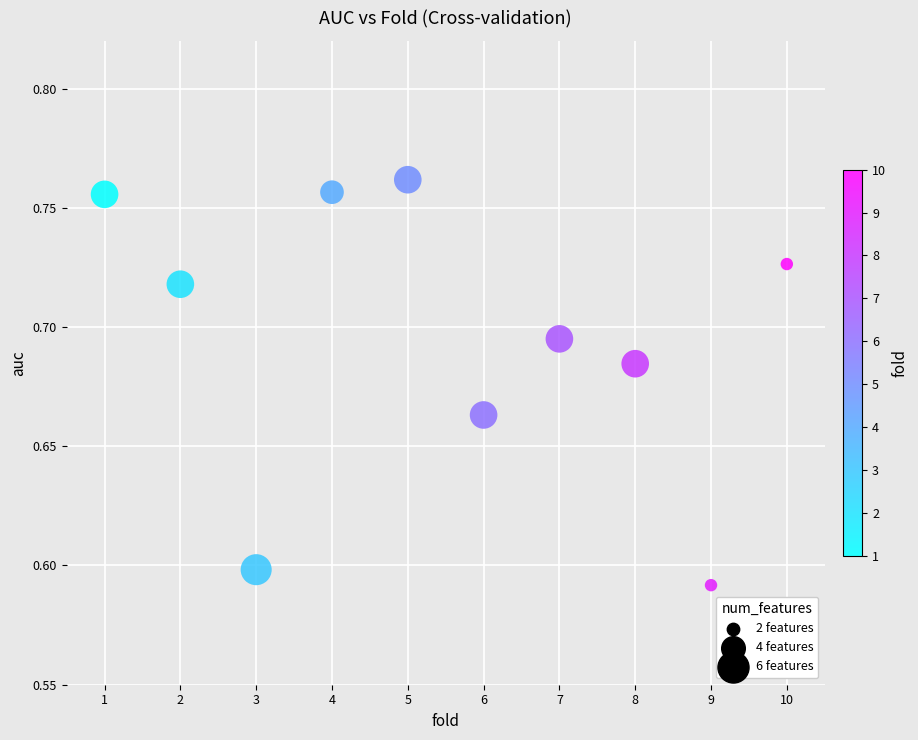

What is the average X value?

5.5